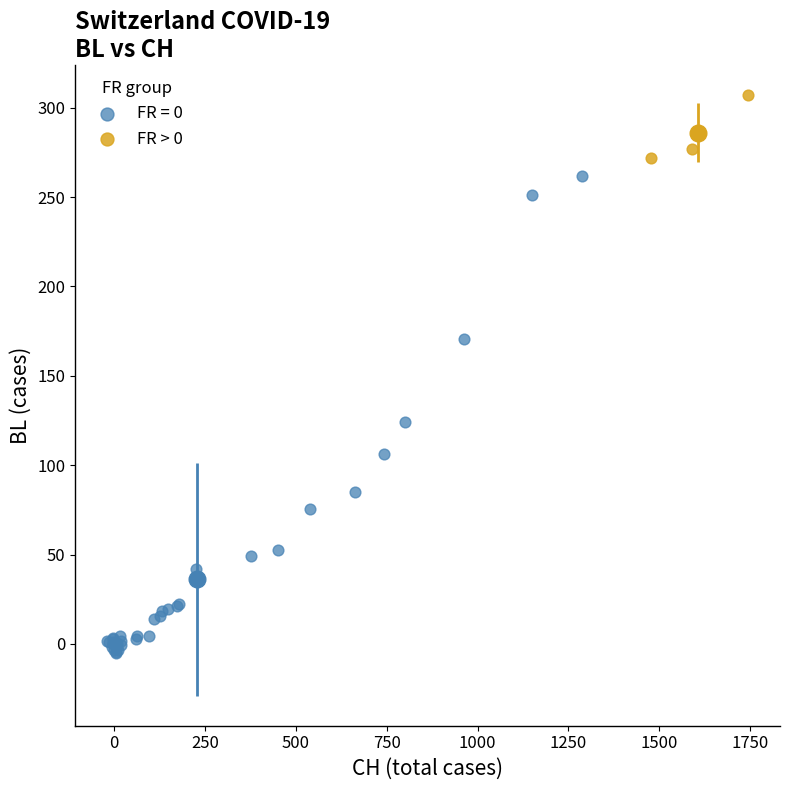

Which series has the widest spread of Y values?

FR = 0